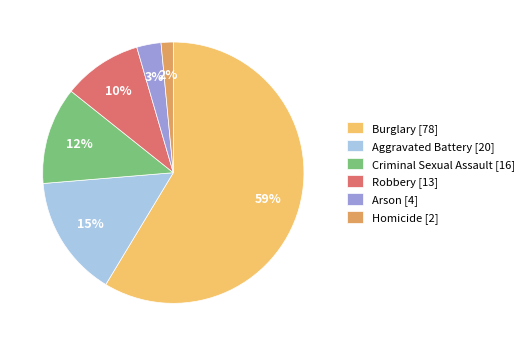

To the nearest percent, what portion does Homicide represent?

2%